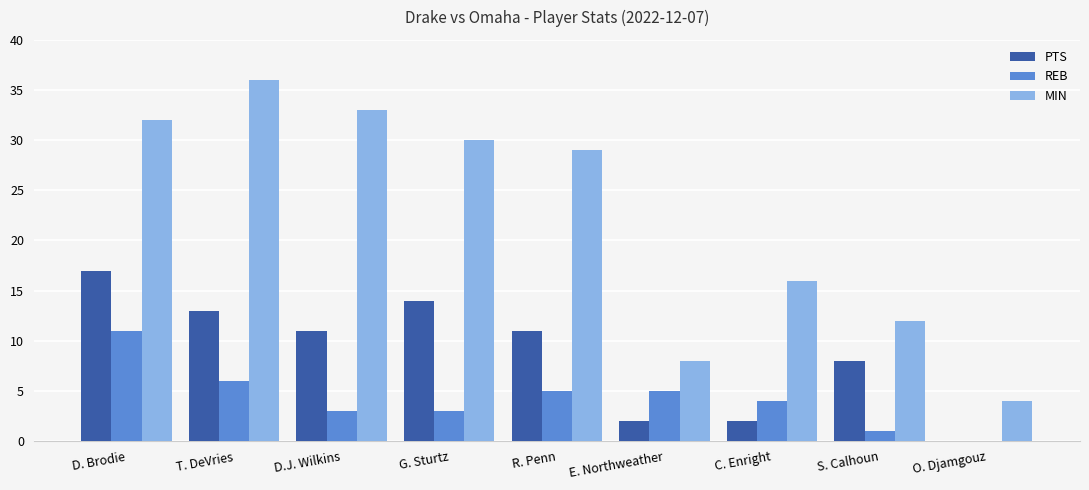

Which series has the largest range (max minus min)?

MIN